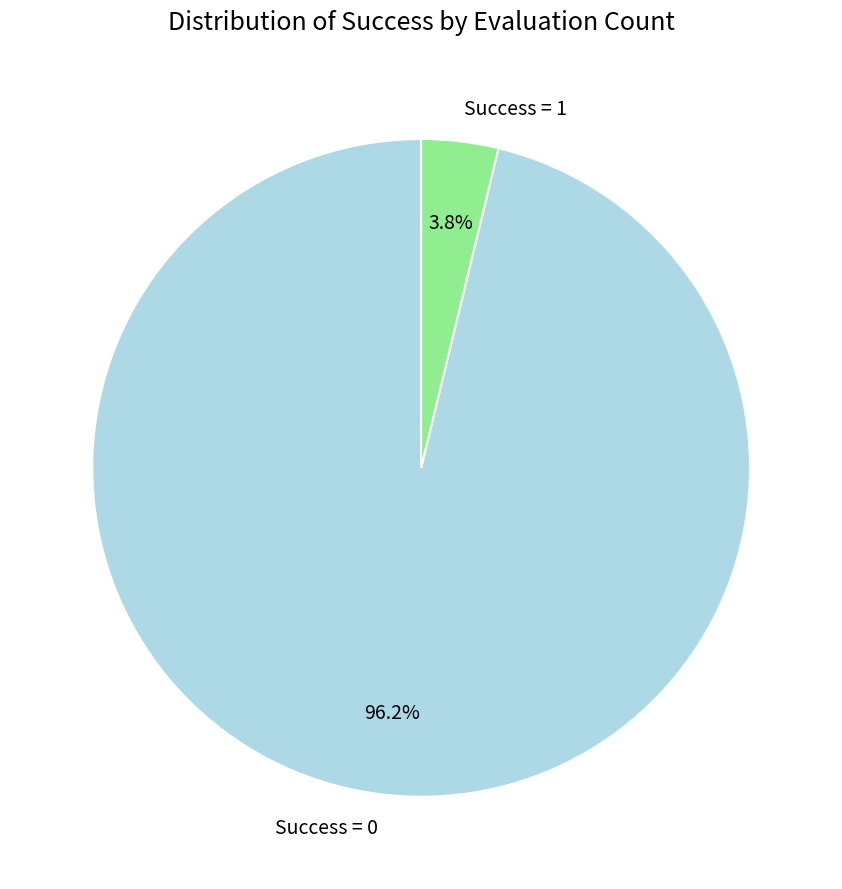

Which has a higher value, Success = 1 or Success = 0?

Success = 0